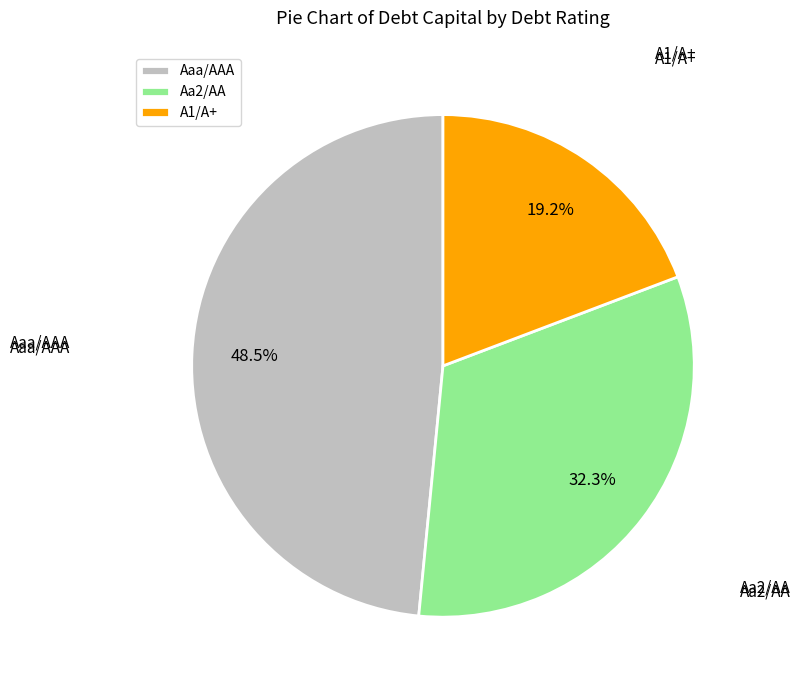

Is there any slice that represents more than half of the pie?

No